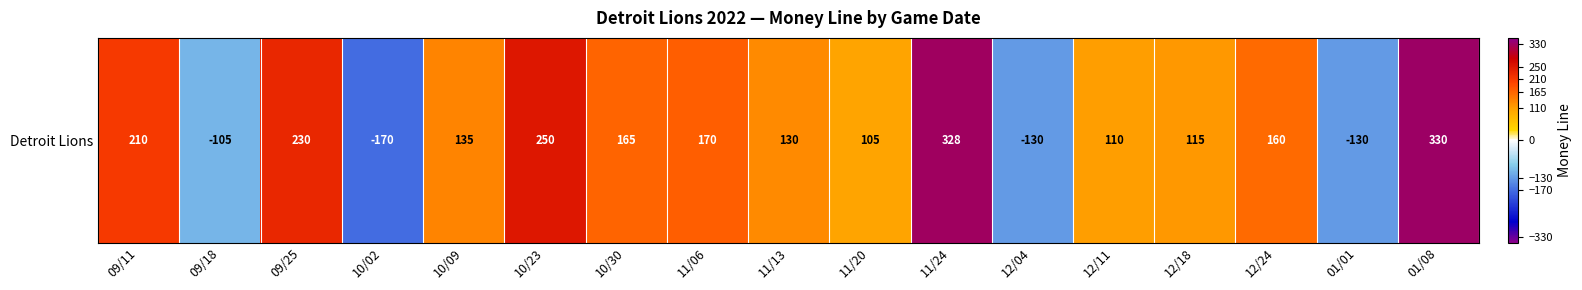

How many positive values are there?

13